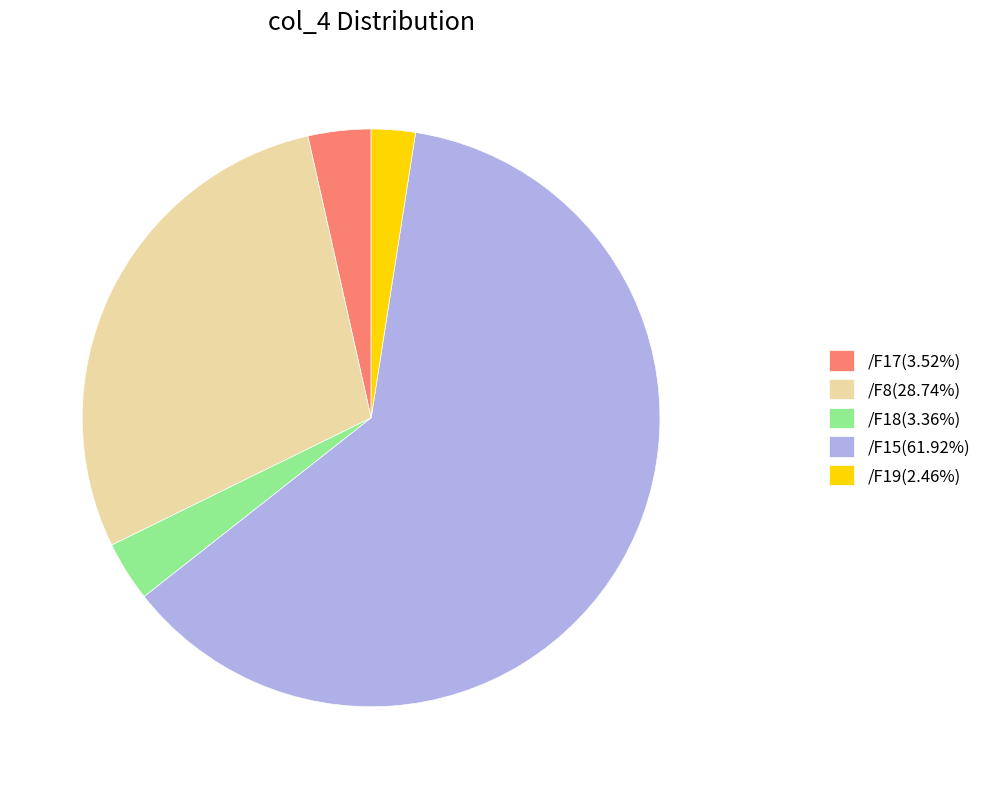

Is /F18 the majority of the pie?

No